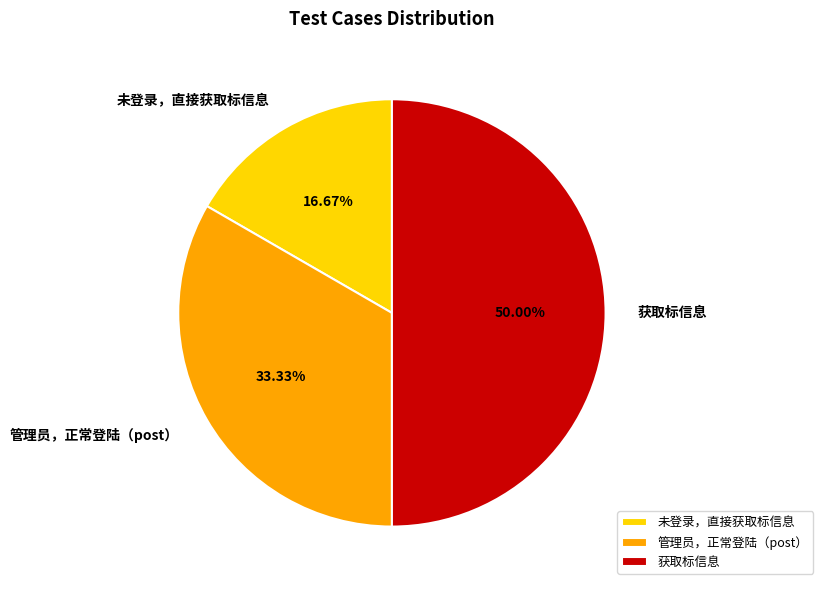

How many slices are in this pie chart?

3